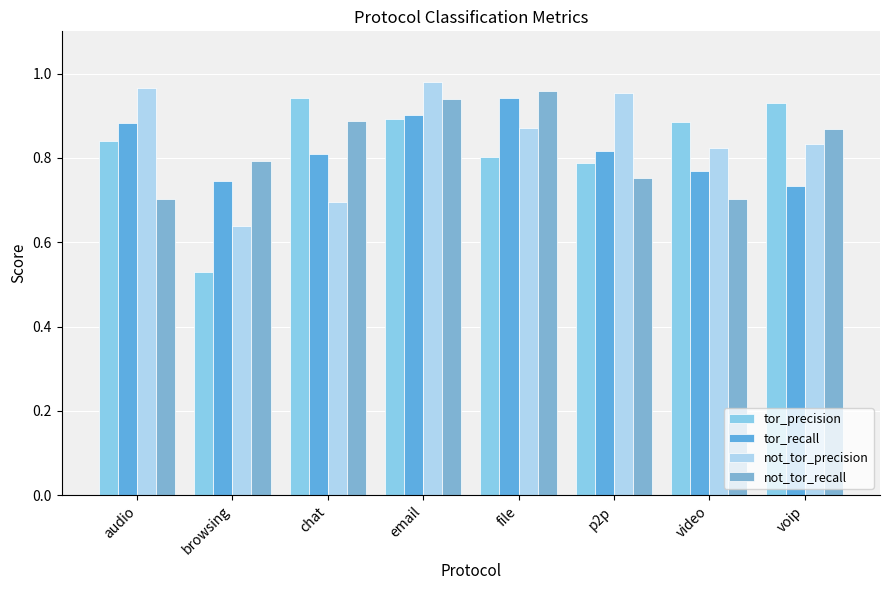

What position from the left is file?

5